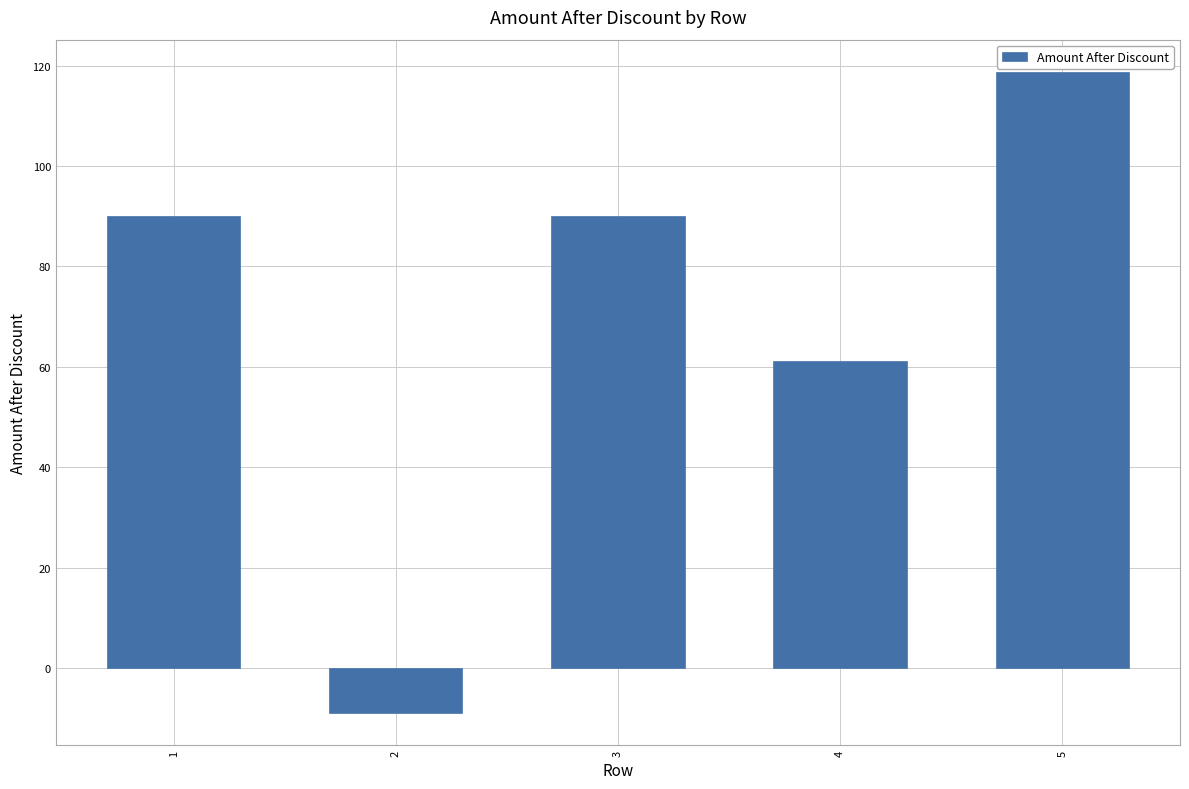

Which category has the highest value across all series?

5